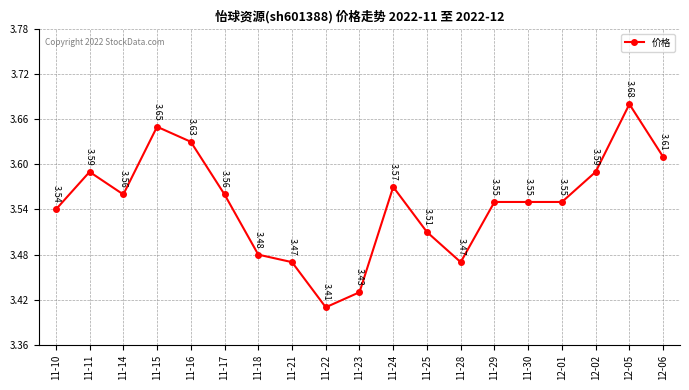

What is the change in value from 11-14 to 11-15?

+0.1